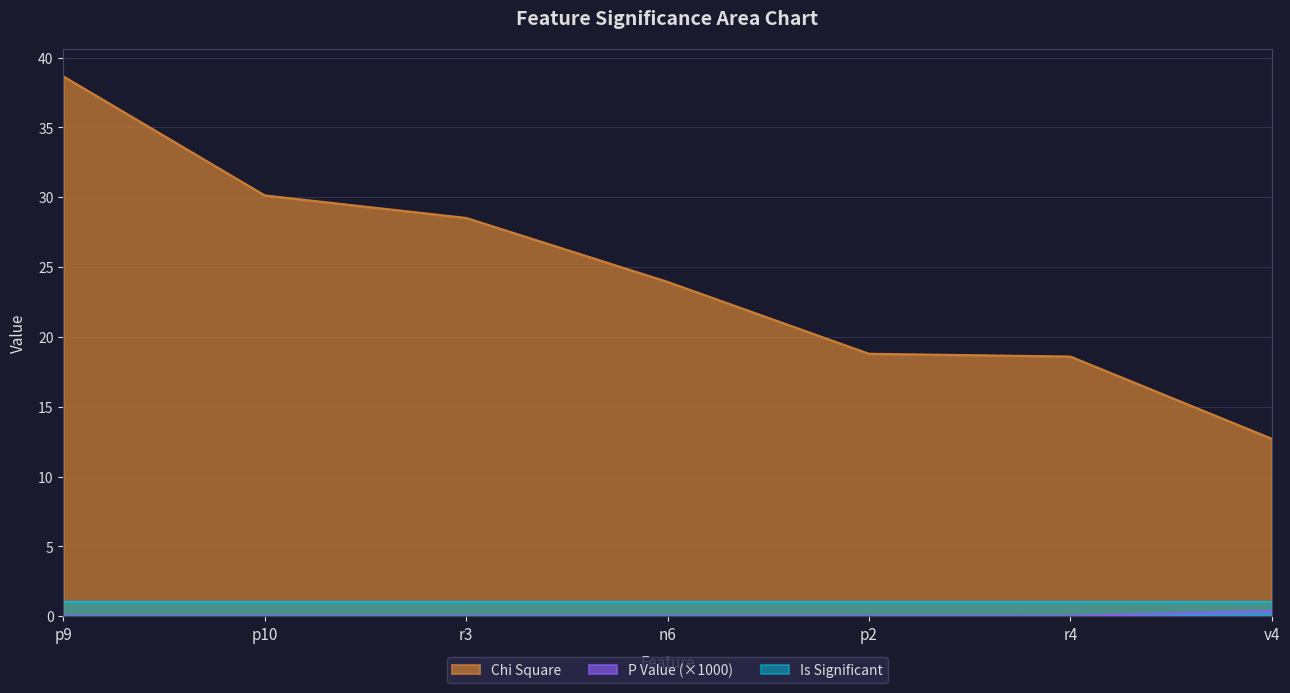

True or false: Chi Square and Is Significant cross at least once.

False